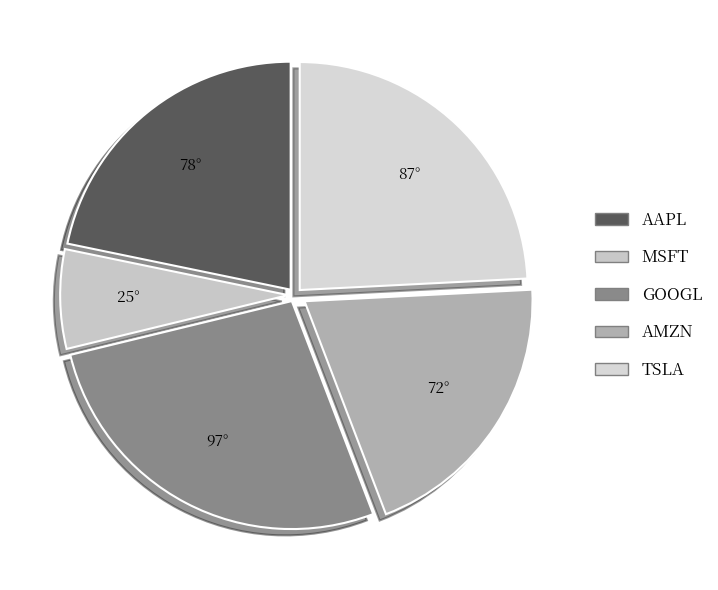

To the nearest percent, what is the difference between the AAPL and MSFT slice percentages?

15%